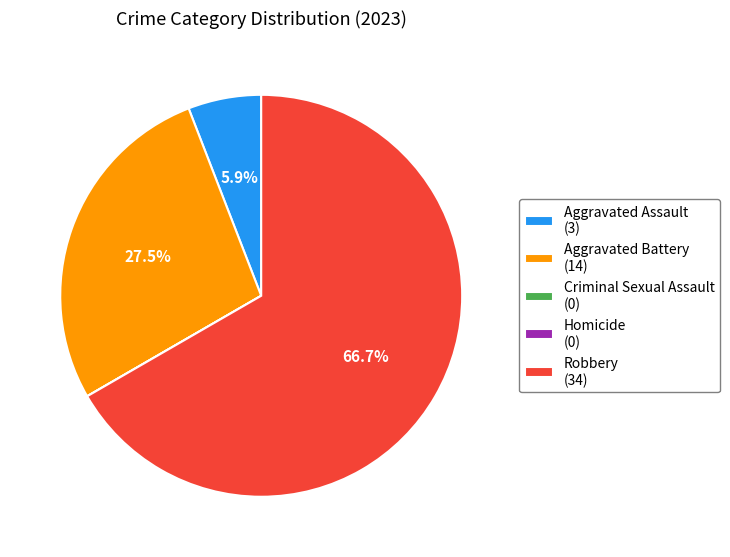

To the nearest percent, what portion does Aggravated Assault represent?

6%